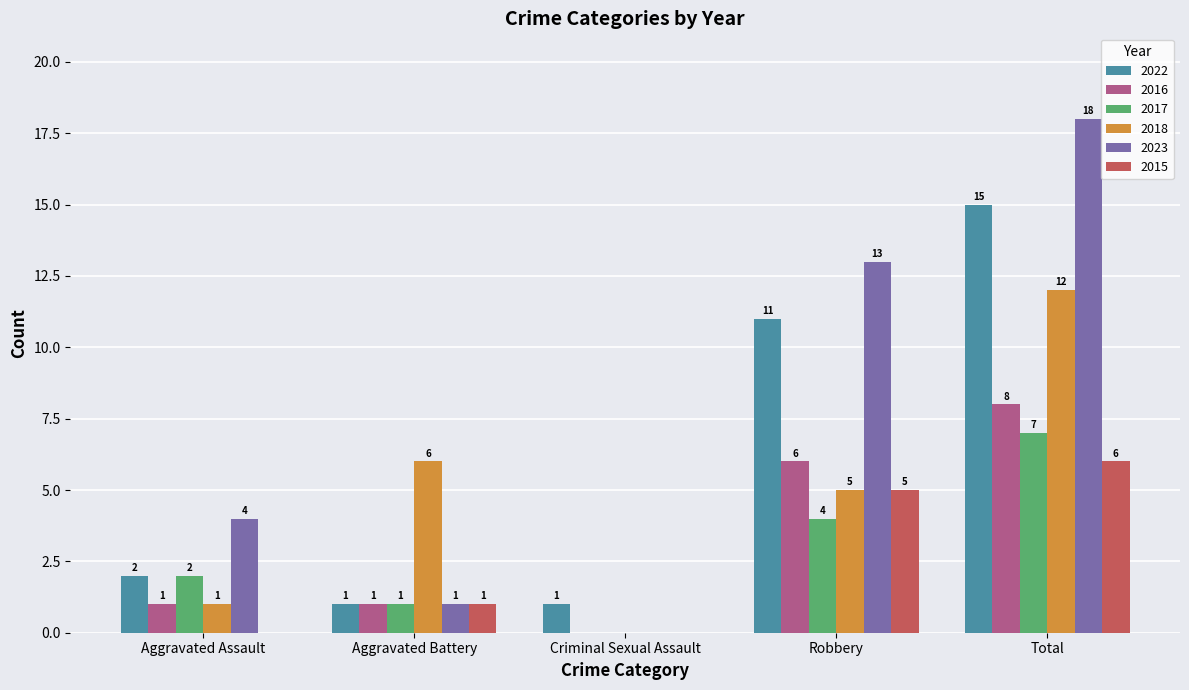

What is the average value of the 2016 series?

3